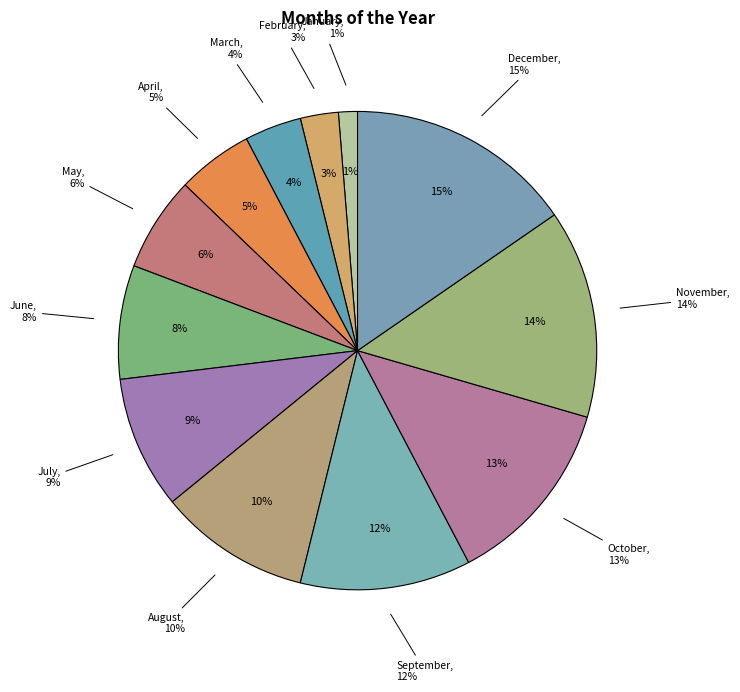

The May slice represents 6% of the pie. True or false?

True